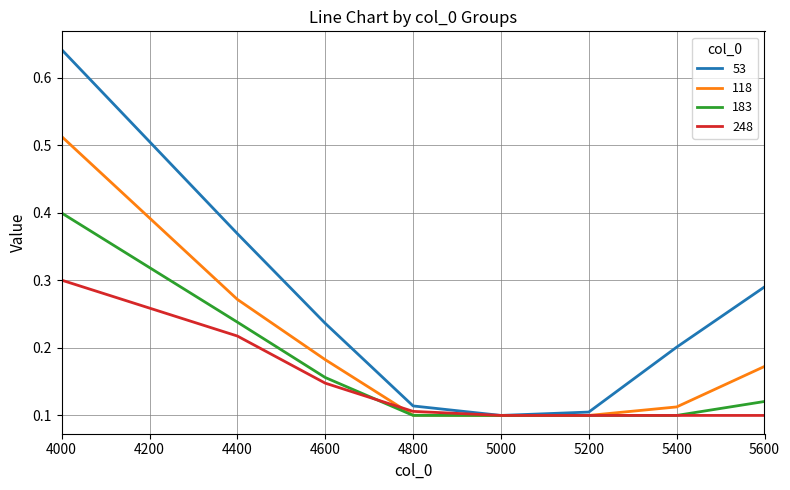

Is the value of 118 at 4400 greater than the value of 53 at 5000?

Yes